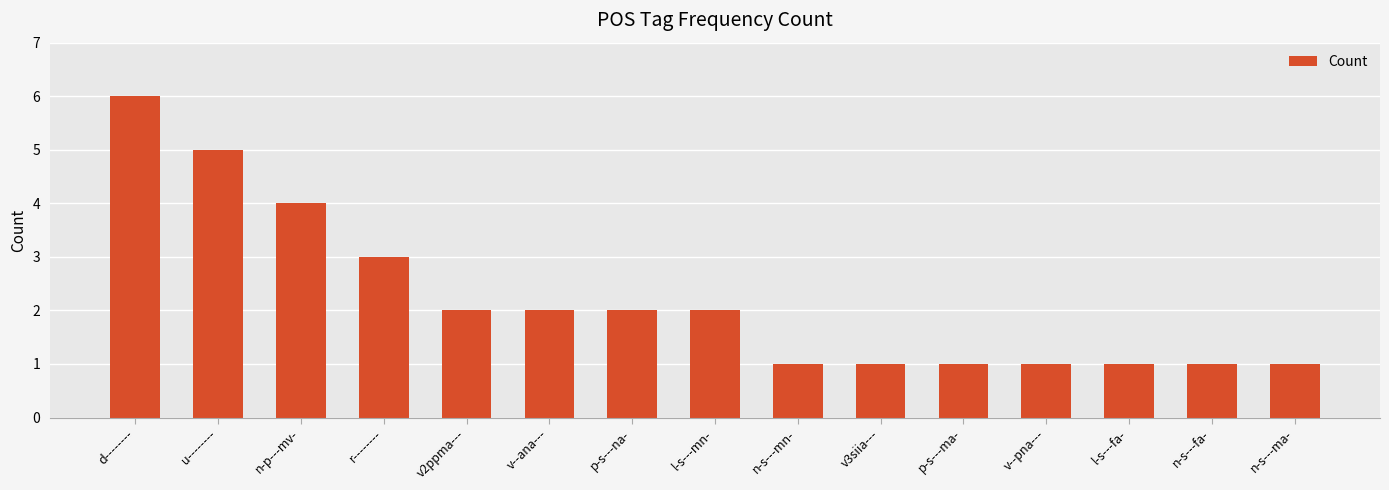

What is the difference between the second highest and minimum values?

4